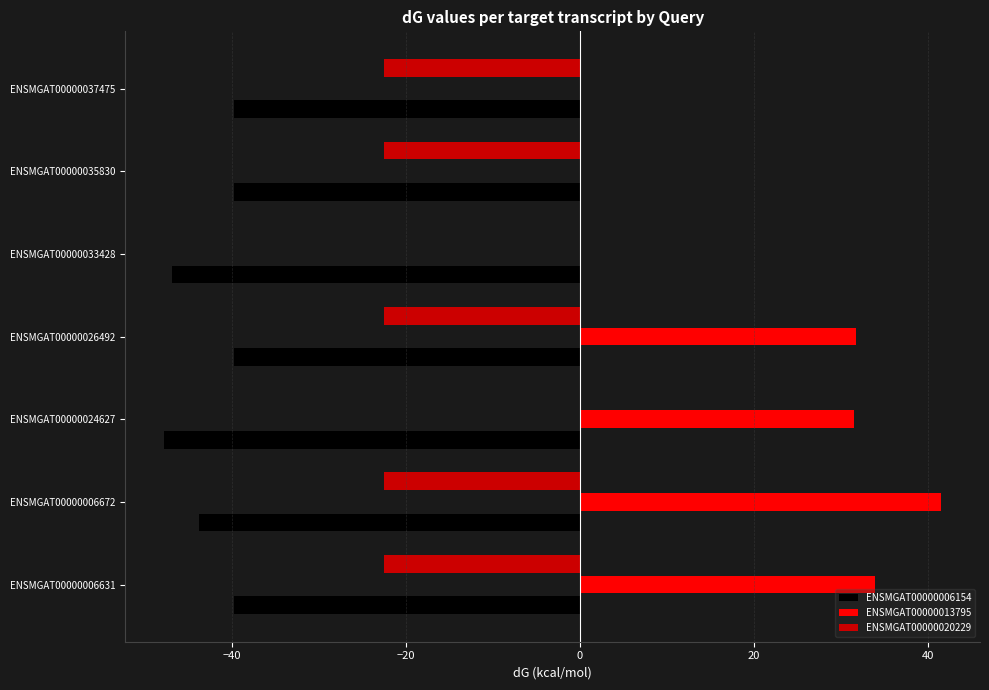

What is the highest value of the ENSMGAT00000006154 series?

-39.7